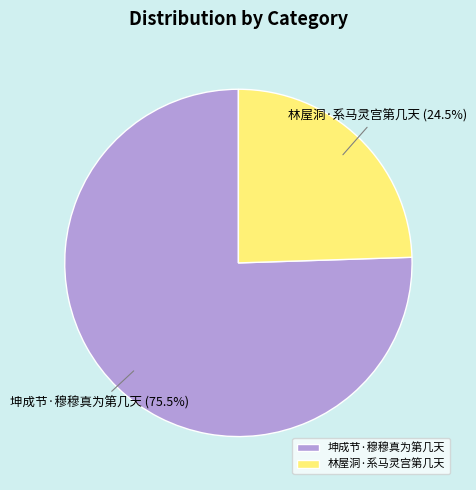

True or false: 坤成节·穆穆真为第几天 accounts for 70% of the total.

False